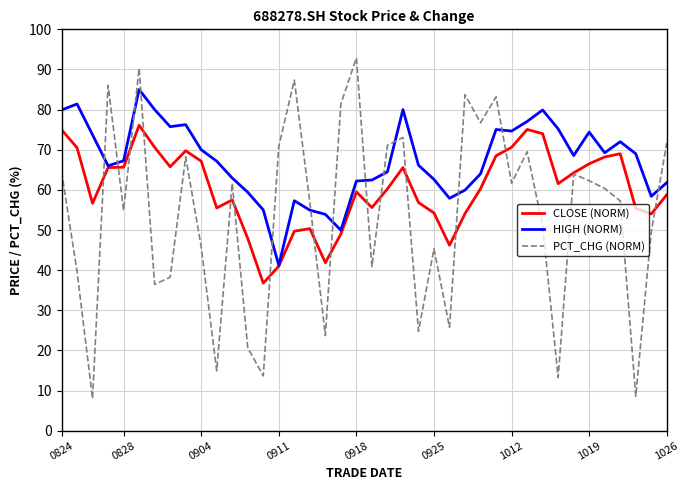

List the series in order of their overall mean, lowest first.

PCT_CHG (NORM), CLOSE (NORM), HIGH (NORM)